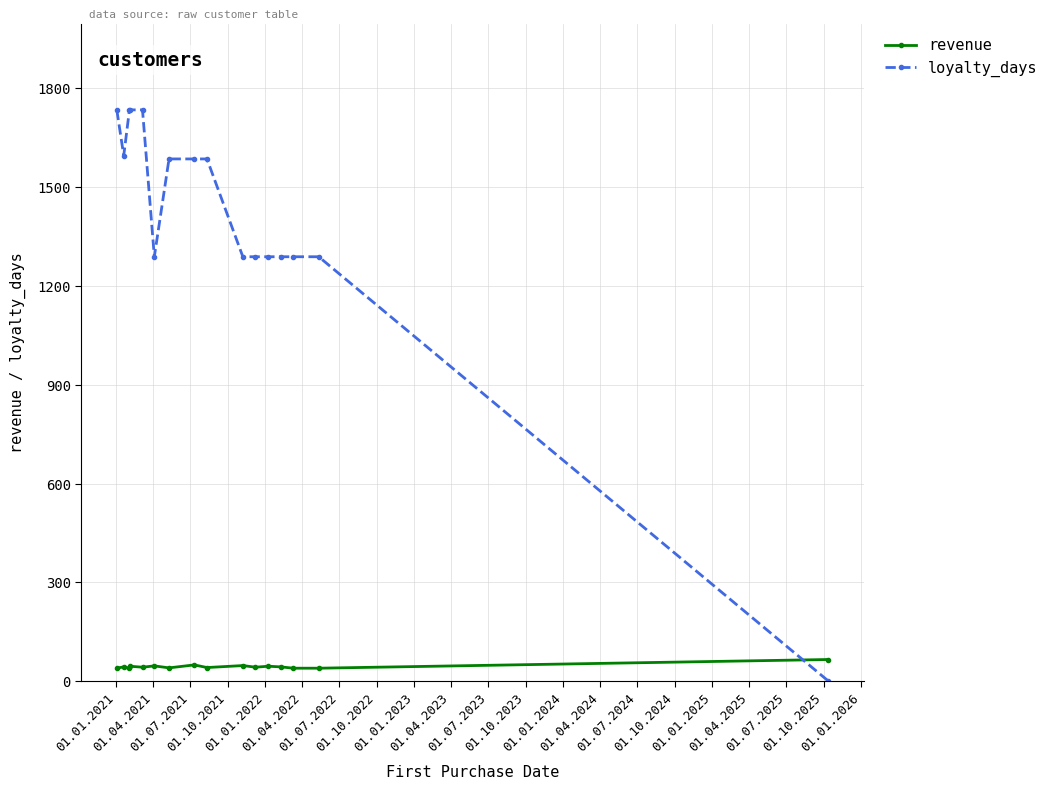

Which series has the largest total across all categories?

loyalty_days